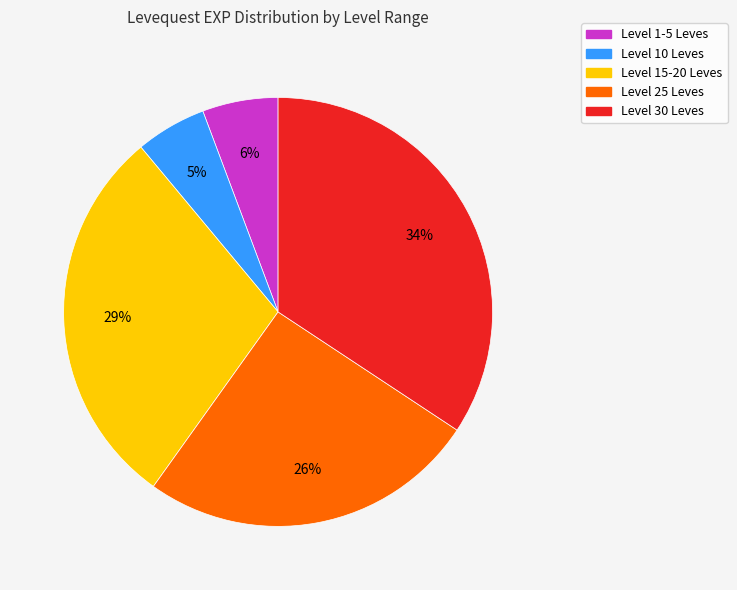

Is there any slice that represents more than half of the pie?

No